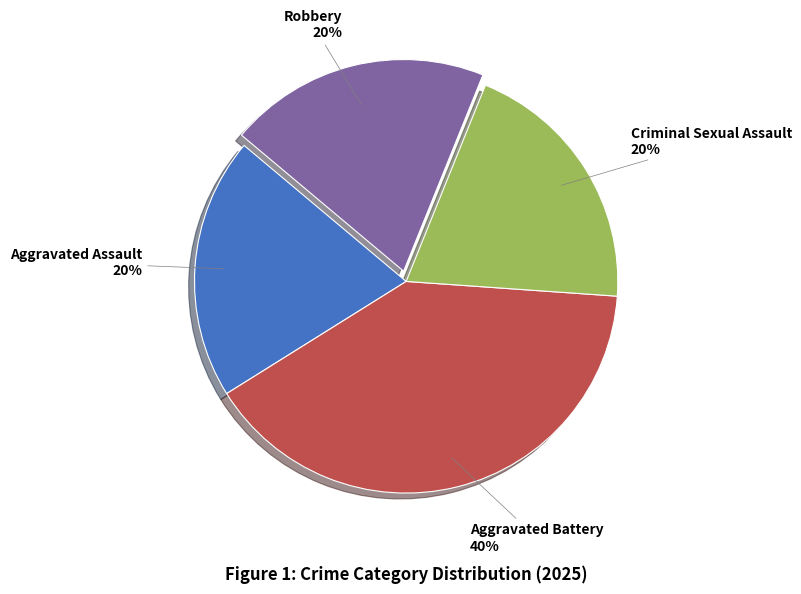

To the nearest percent, what is the difference between the largest and smallest slice percentages?

20%